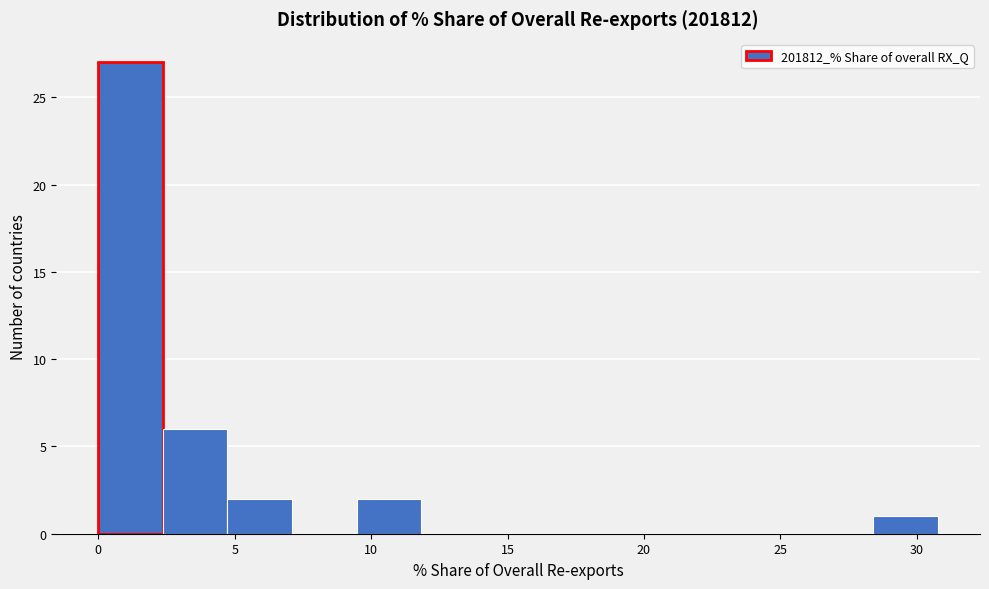

Reading left to right, transcribe this chart: for each bar, give the range it covers on the x-axis and its height. Neither the bar edges nor the heights are printed on the chart, so give them approximately, as read against the axes.

0.0 to 2.5: 27
2.5 to 4.5: 6
4.5 to 7.0: 2
7.0 to 9.5: 0
9.5 to 12.0: 2
12.0 to 14.0: 0
14.0 to 16.5: 0
16.5 to 19.0: 0
19.0 to 21.5: 0
21.5 to 23.5: 0
23.5 to 26.0: 0
26.0 to 28.5: 0
28.5 to 31.0: 1